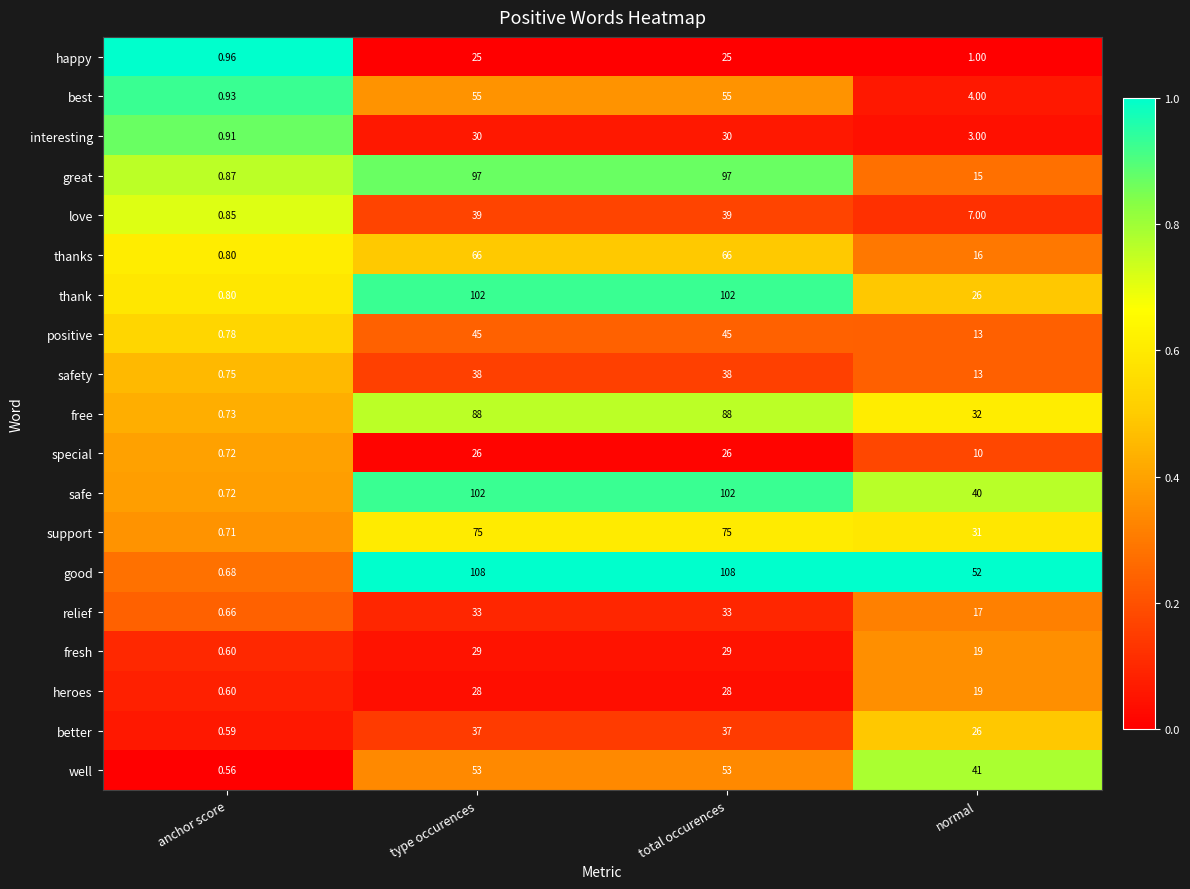

At which category does the chart reach its minimum across all series?

anchor score